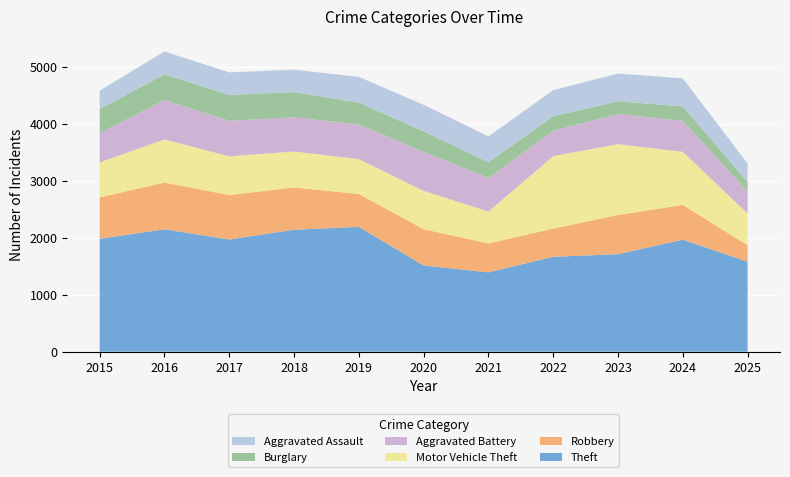

Reading right to left, what are all the values shown in this chart?

Theft: 2025=1578	2024=1965	2023=1711	2022=1665	2021=1392	2020=1512	2019=2190	2018=2140	2017=1968	2016=2148	2015=1981
Robbery: 2025=288	2024=610	2023=687	2022=495	2021=506	2020=637	2019=577	2018=741	2017=780	2016=819	2015=726
Motor Vehicle Theft: 2025=558	2024=931	2023=1243	2022=1272	2021=560	2020=673	2019=611	2018=631	2017=680	2016=756	2015=614
Aggravated Battery: 2025=382	2024=543	2023=529	2022=446	2021=587	2020=686	2019=608	2018=600	2017=623	2016=691	2015=515
Burglary: 2025=170	2024=254	2023=223	2022=253	2021=280	2020=357	2019=383	2018=443	2017=453	2016=451	2015=421
Aggravated Assault: 2025=325	2024=492	2023=486	2022=458	2021=452	2020=466	2019=452	2018=392	2017=396	2016=402	2015=323